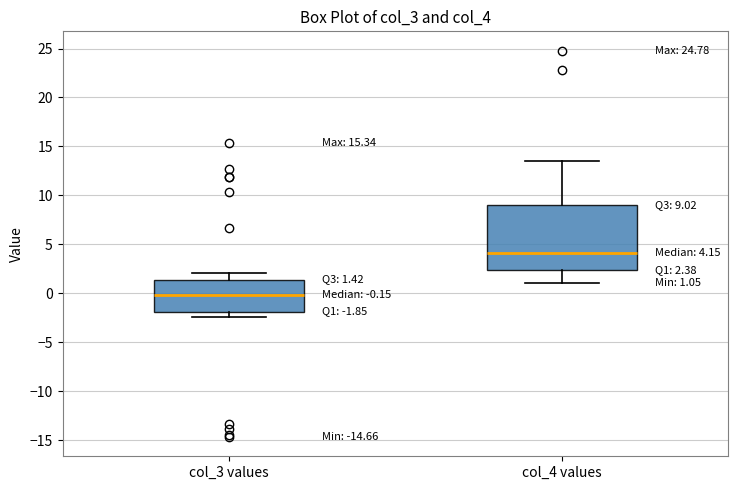

Which box is the tallest, from its lower edge to its upper edge?

col_4 values